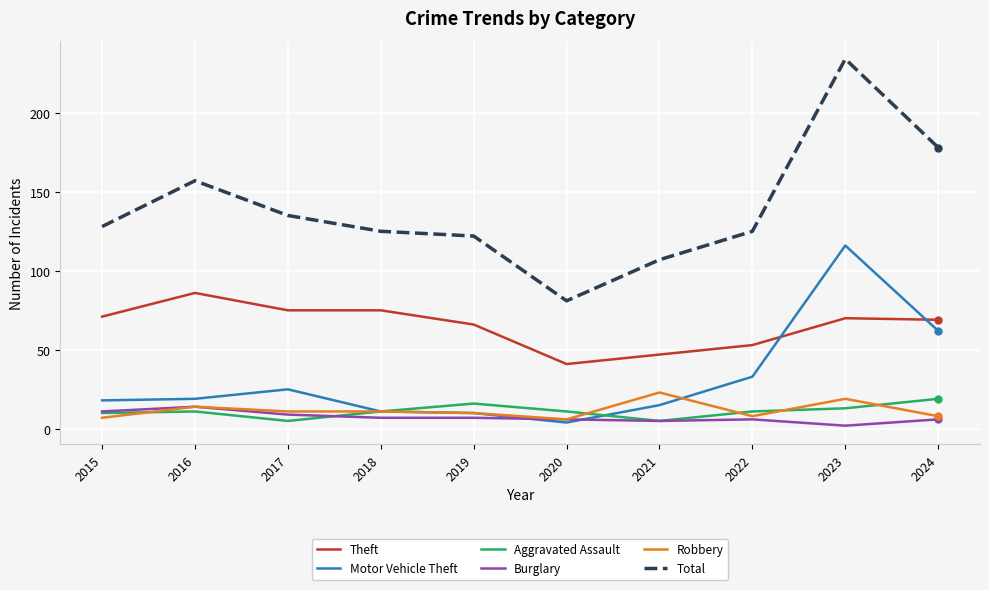

After their last crossing, which series has the higher values: Aggravated Assault or Robbery?

Aggravated Assault